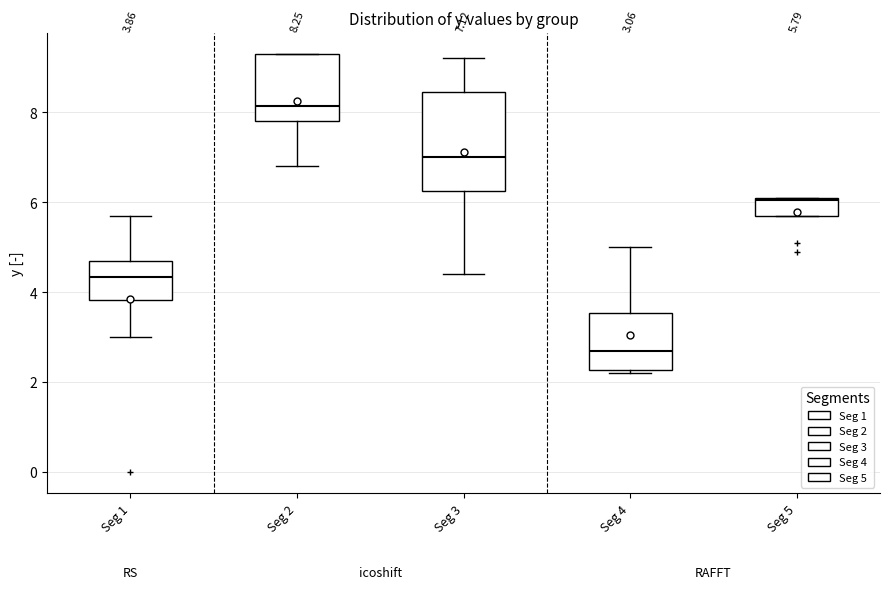

Which box's median line is the lowest?

Seg 4